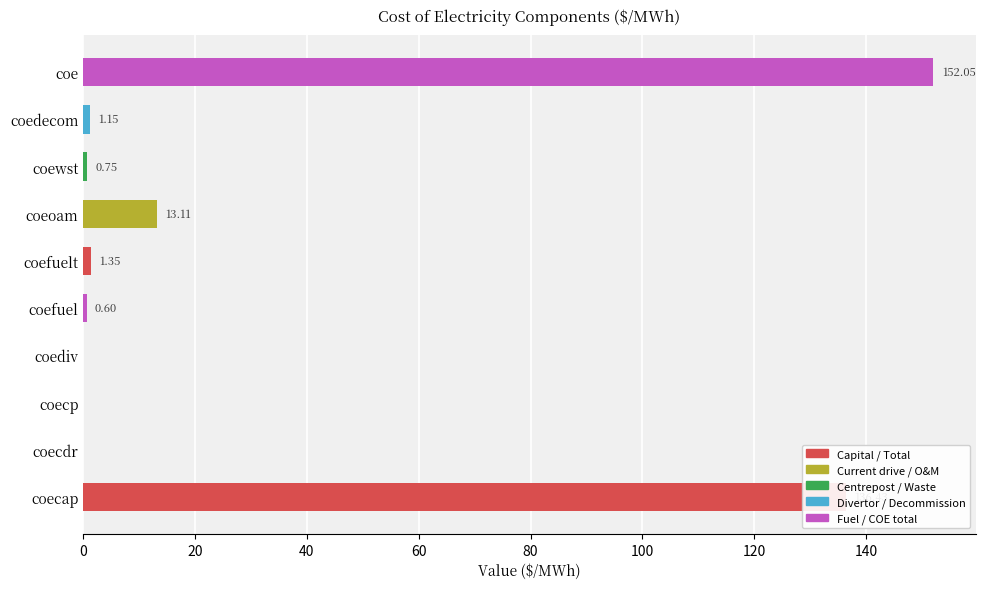

What is the change in value from coeoam to coe?

+138.9